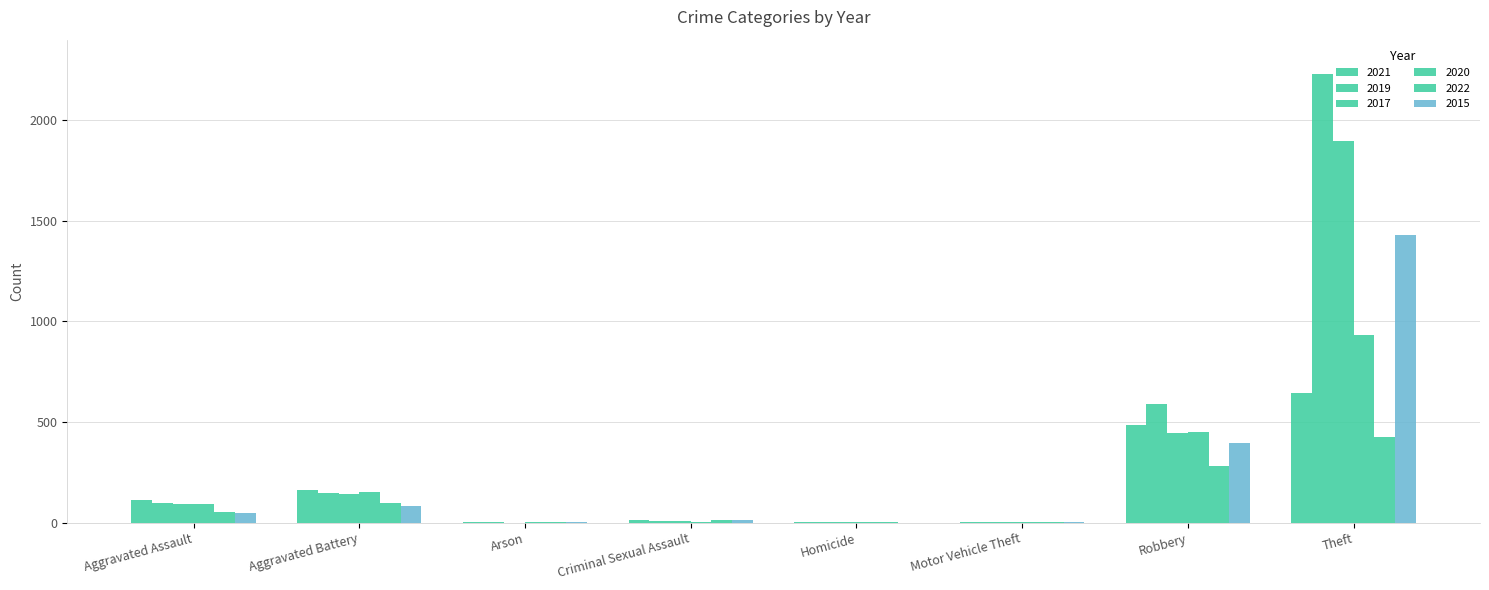

Count the number of data series in this chart.

6